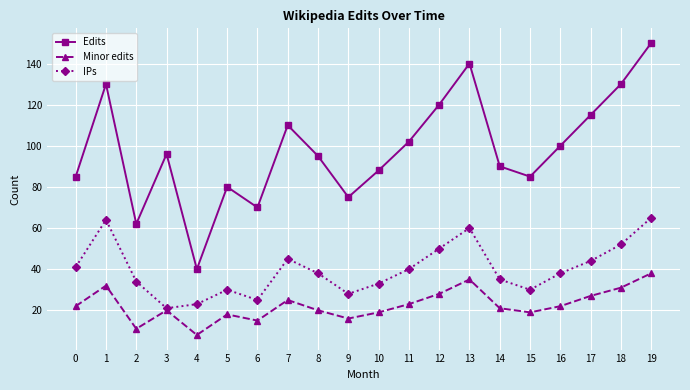

Is it true that Minor edits equals 8 at 18?

False